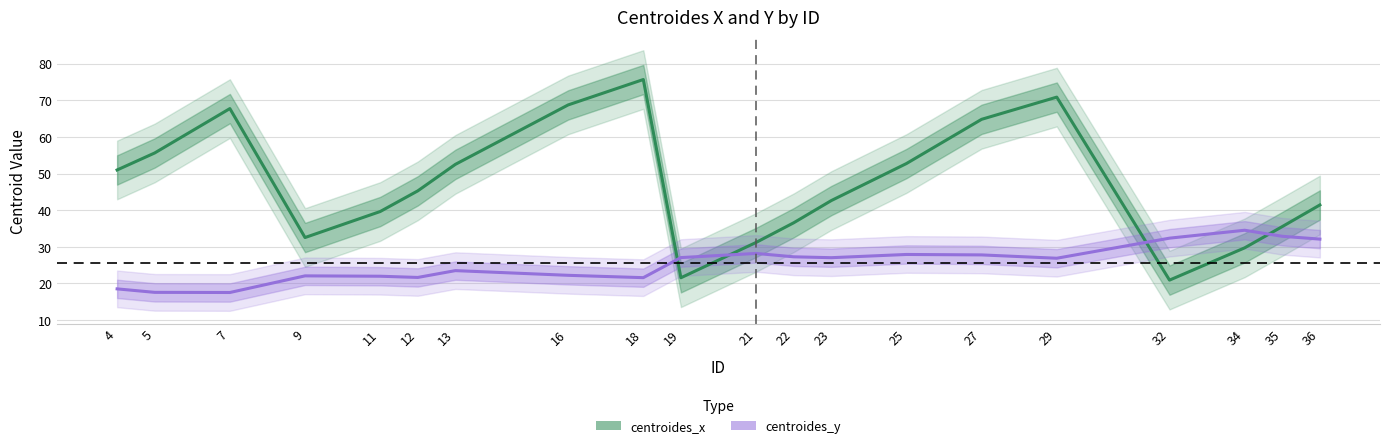

After their last crossing, which series has the higher values: centroides_x or centroides_y?

centroides_x